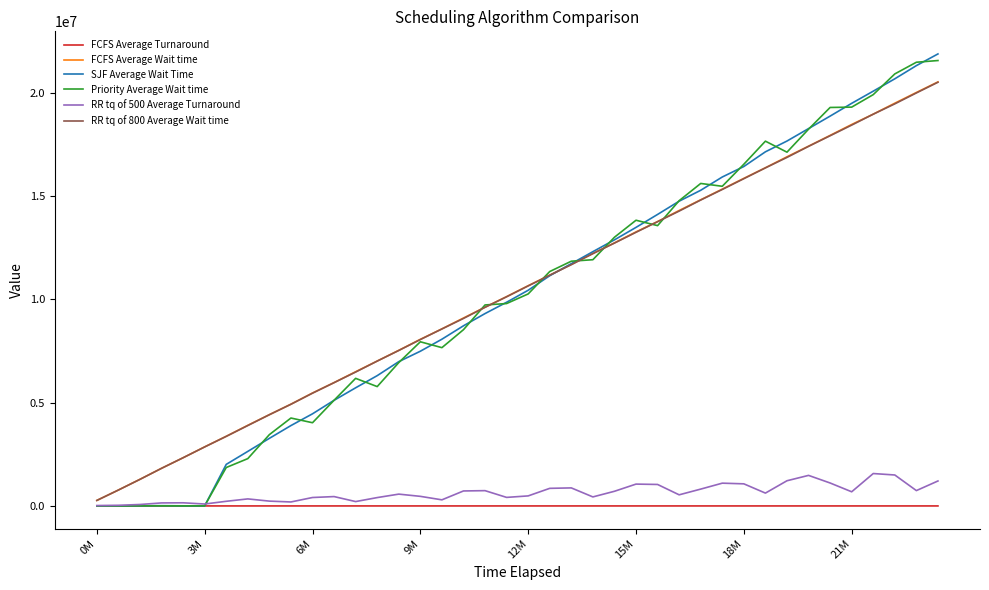

True or false: SJF Average Wait Time and FCFS Average Turnaround intersect in this chart.

False